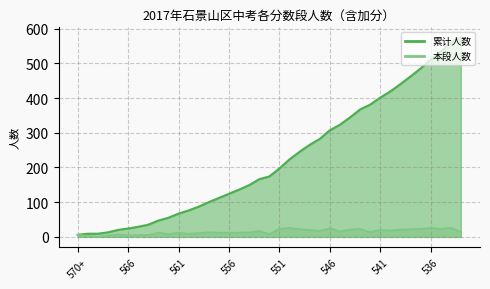

Which label corresponds to the smallest value in the chart?

569